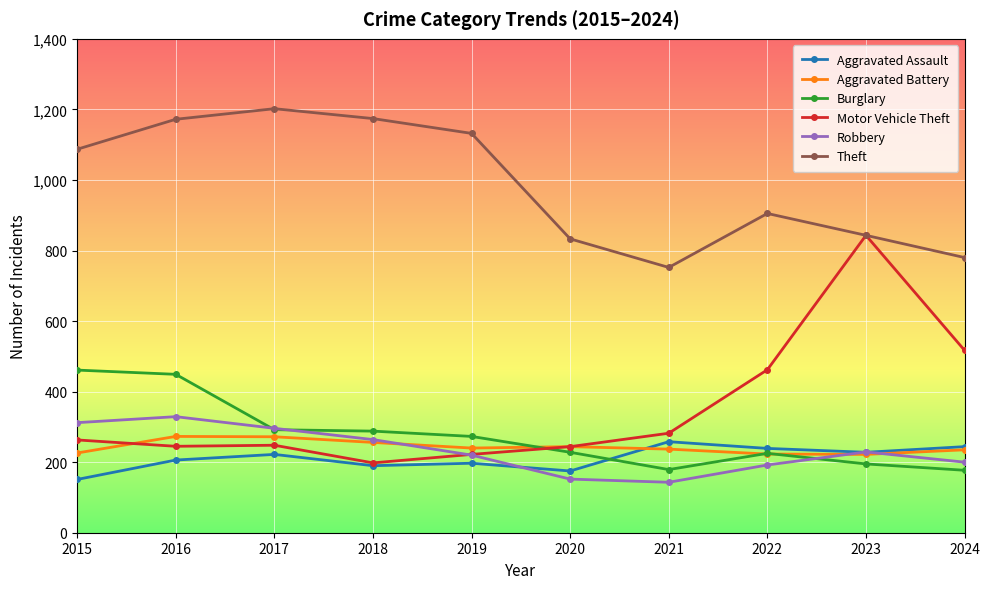

In Robbery, how many points are higher than both neighbors (excluding endpoints)?

2